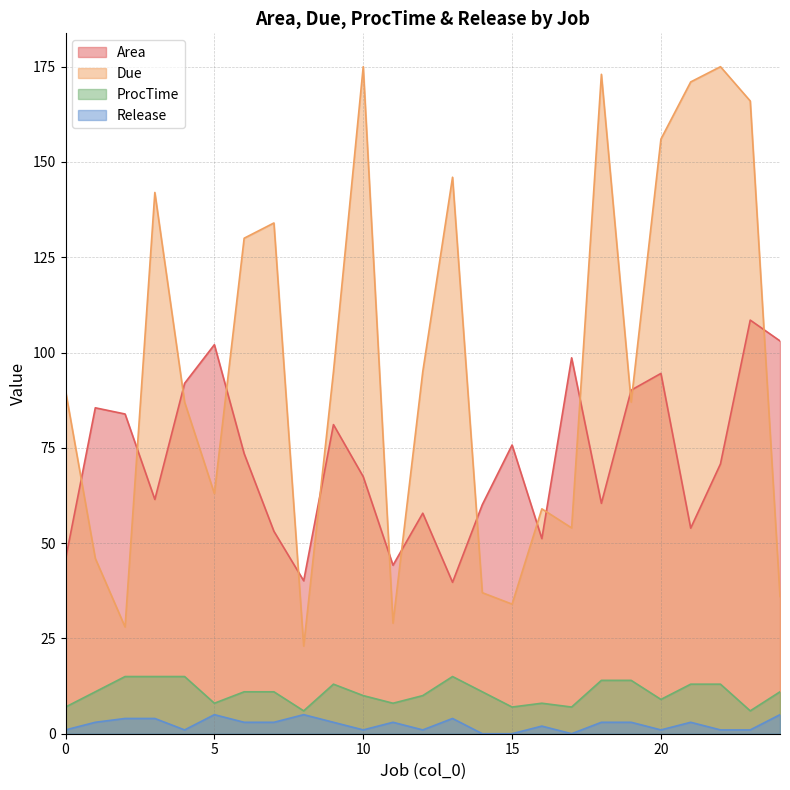

Which series has the widest spread of values?

Due